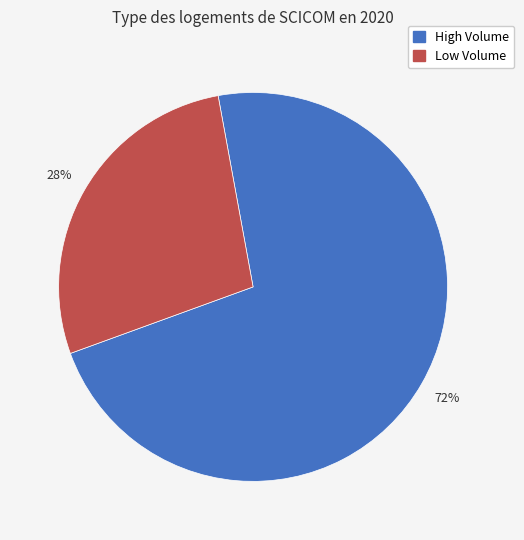

Is there any slice that represents more than half of the pie?

Yes